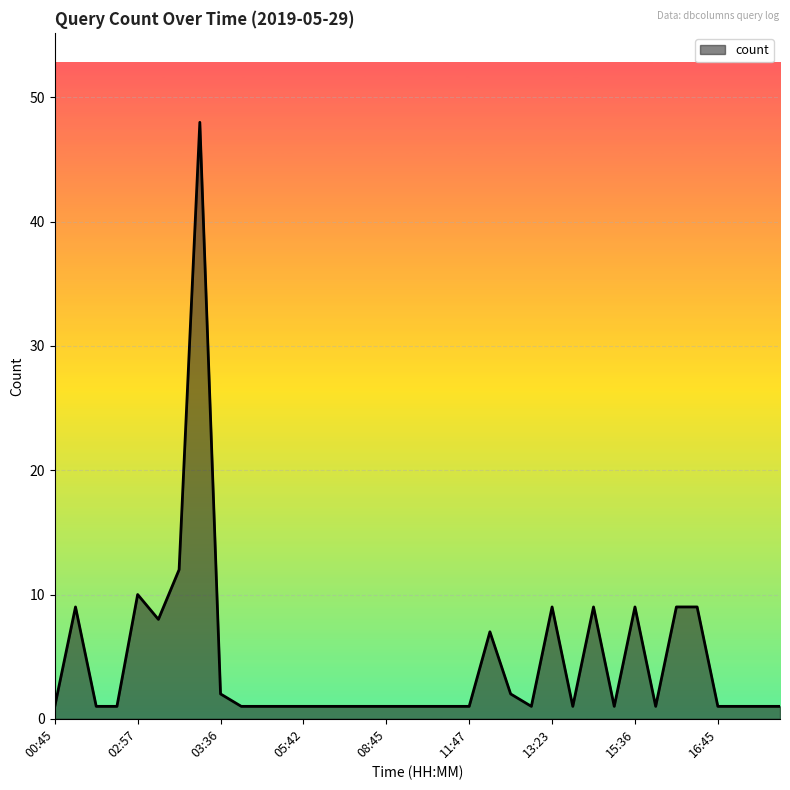

What is the greatest value displayed?

48